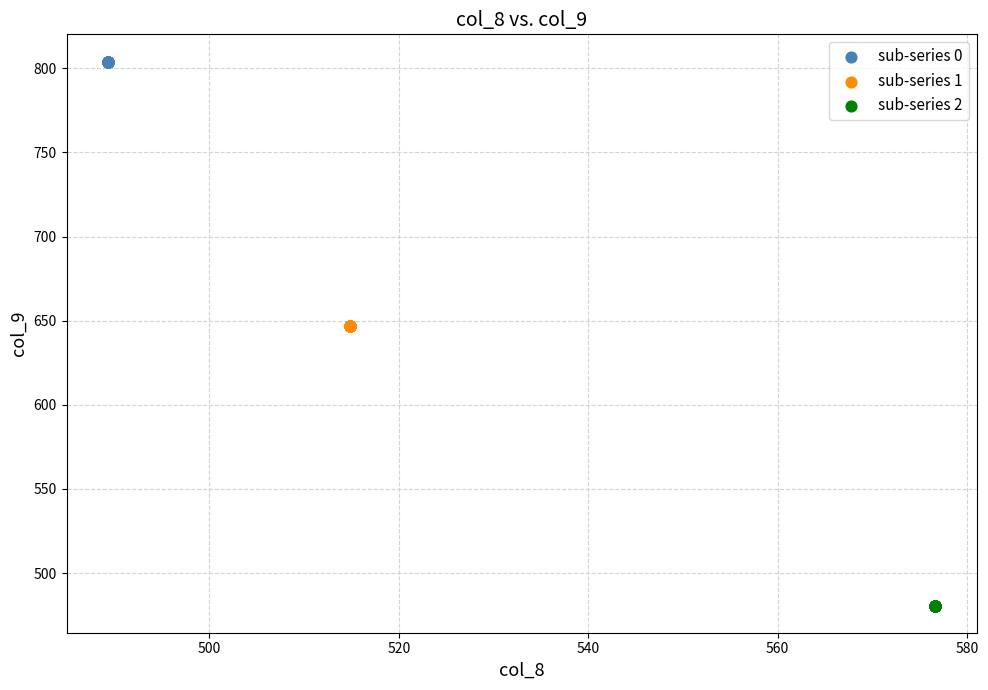

Which series contains the highest Y value?

sub-series 0